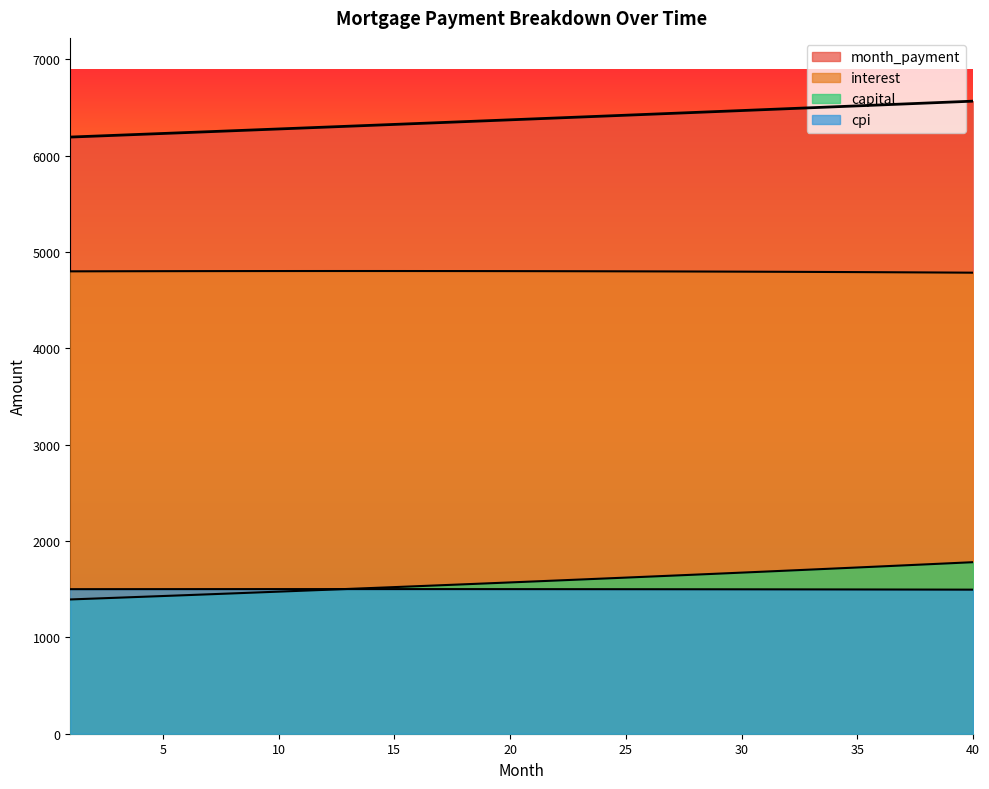

True or false: cpi has more than 0 interior local peaks.

True